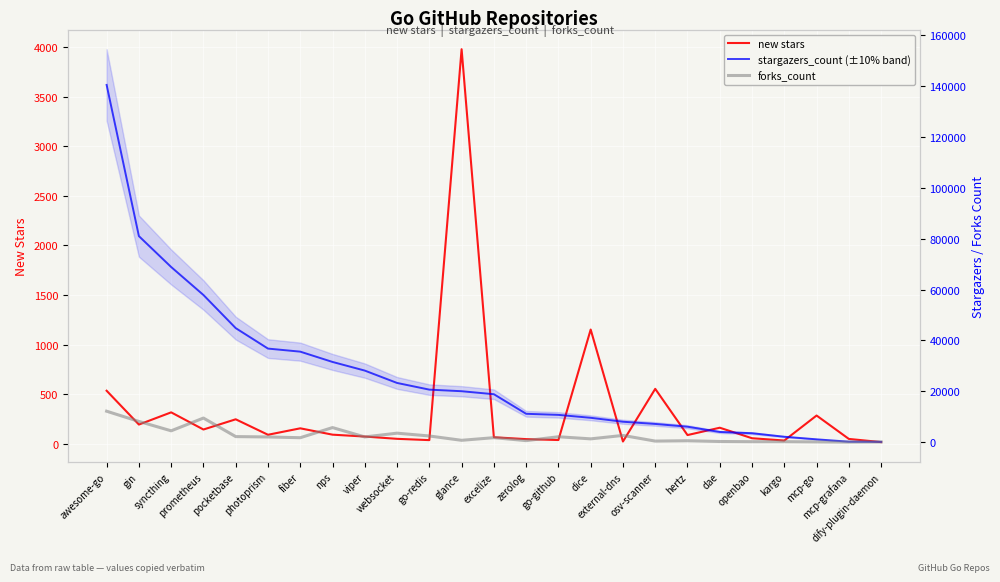

How many interior local peaks does the new stars series have?

8